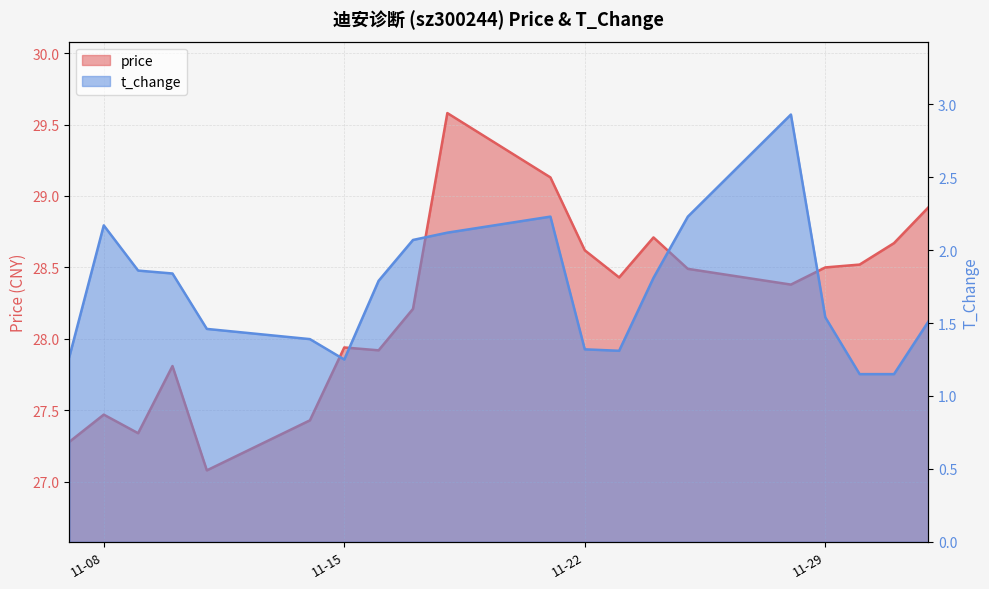

At which label does price first exceed 28?

2022-11-17